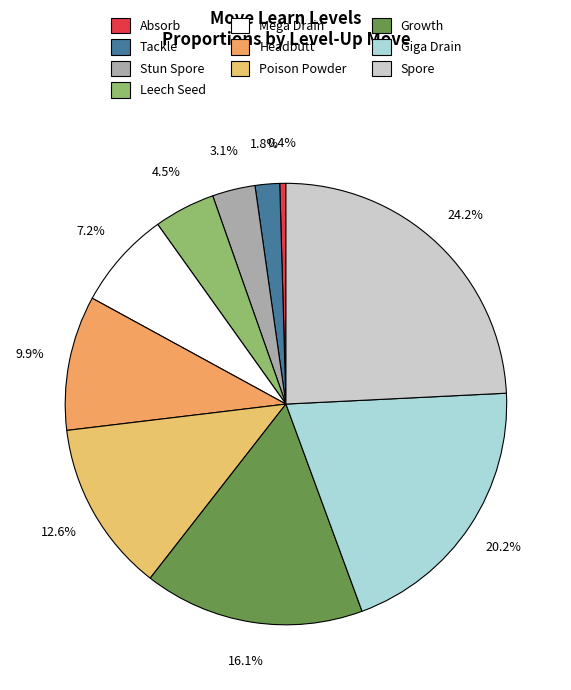

How many segments does this pie chart have?

10